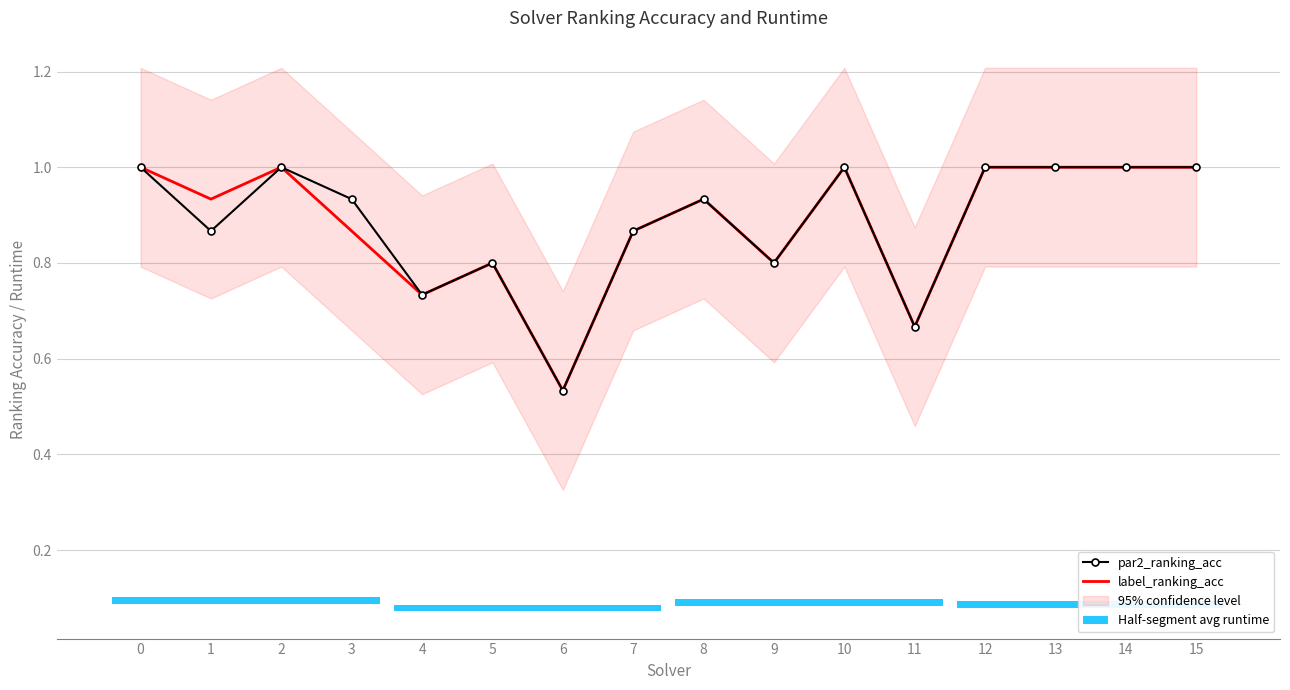

Reading left to right, what are all the values shown in this chart?

par2_ranking_acc: 1.0	0.9	1.0	0.9	0.7	0.8	0.5	0.9	0.9	0.8	1.0	0.7	1.0	1.0	1.0	1.0
label_ranking_acc: 1.0	0.9	1.0	0.9	0.7	0.8	0.5	0.9	0.9	0.8	1.0	0.7	1.0	1.0	1.0	1.0